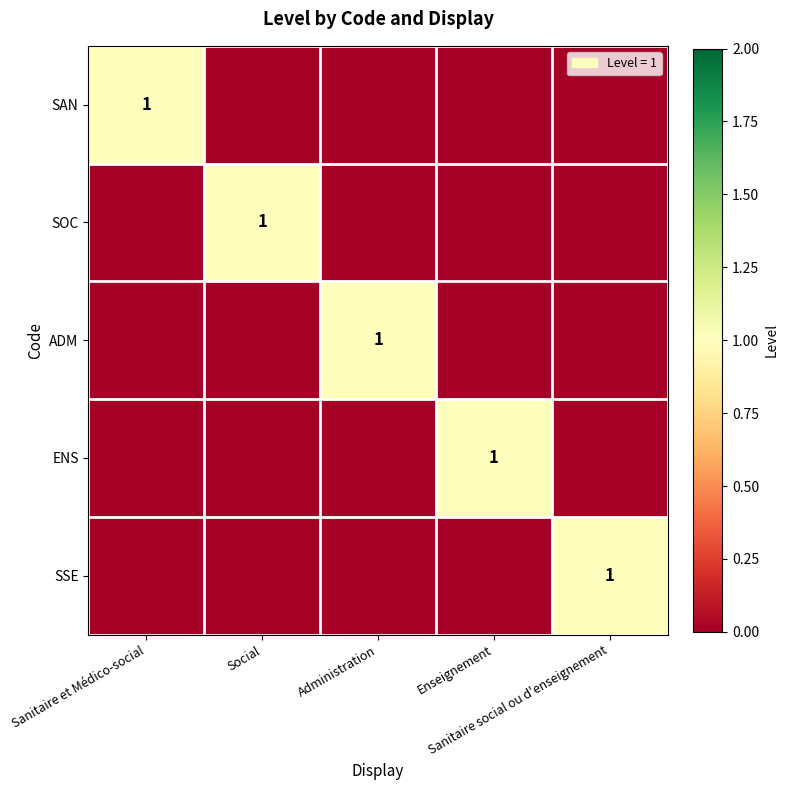

How many categories are shown in the chart?

5